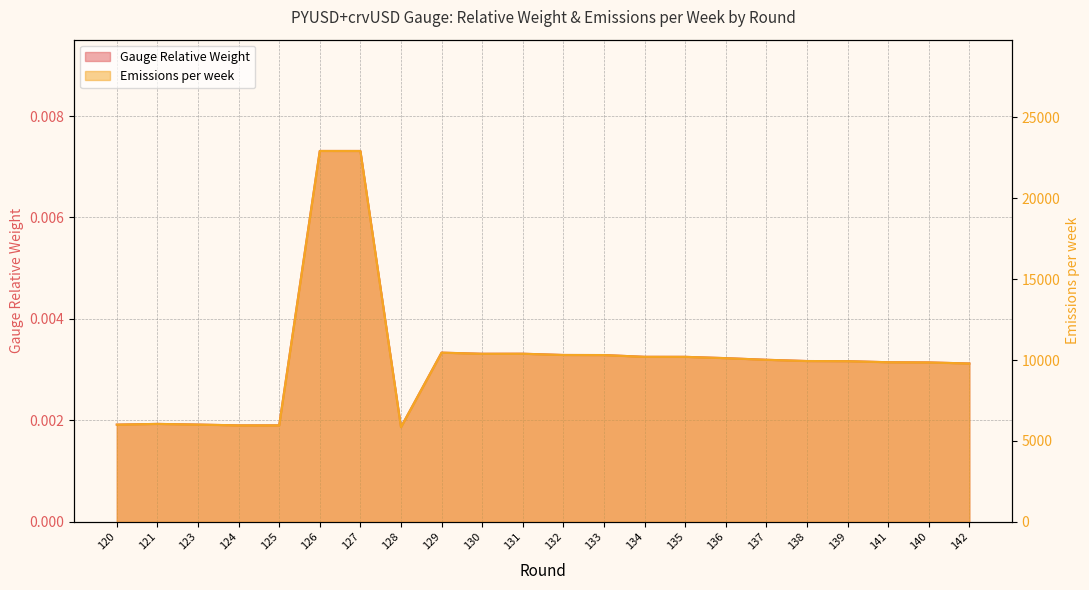

At which label does Emissions per week reach its peak?

126